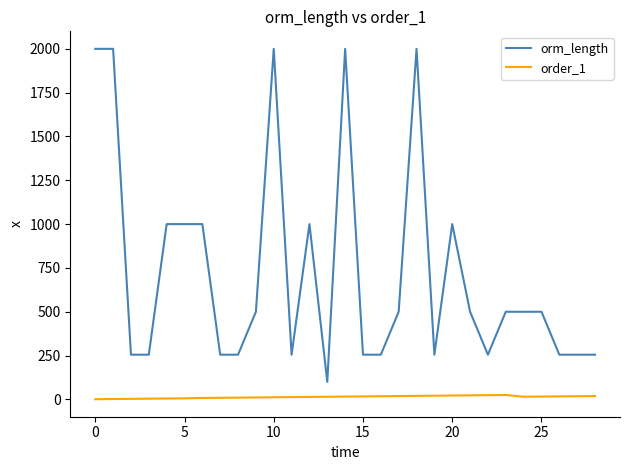

What is the greatest value displayed?

2000